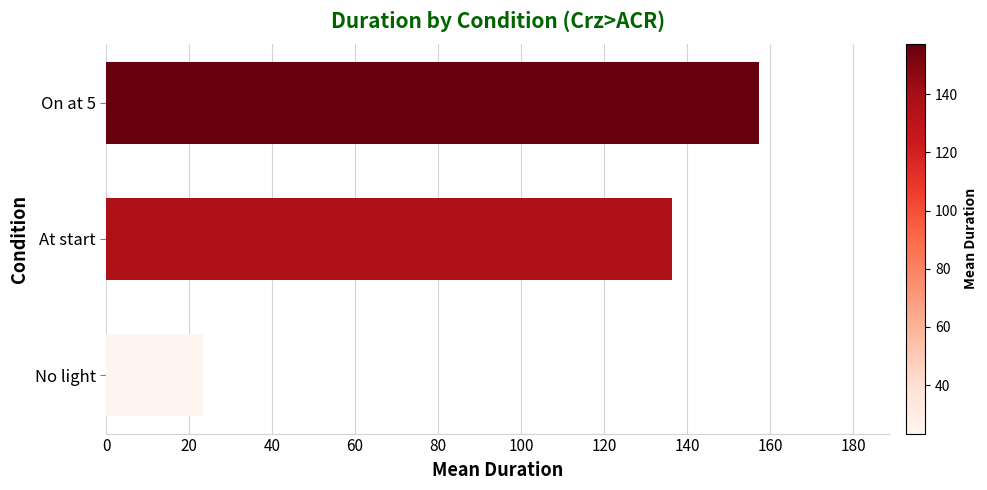

How many data points are less than 136?

1